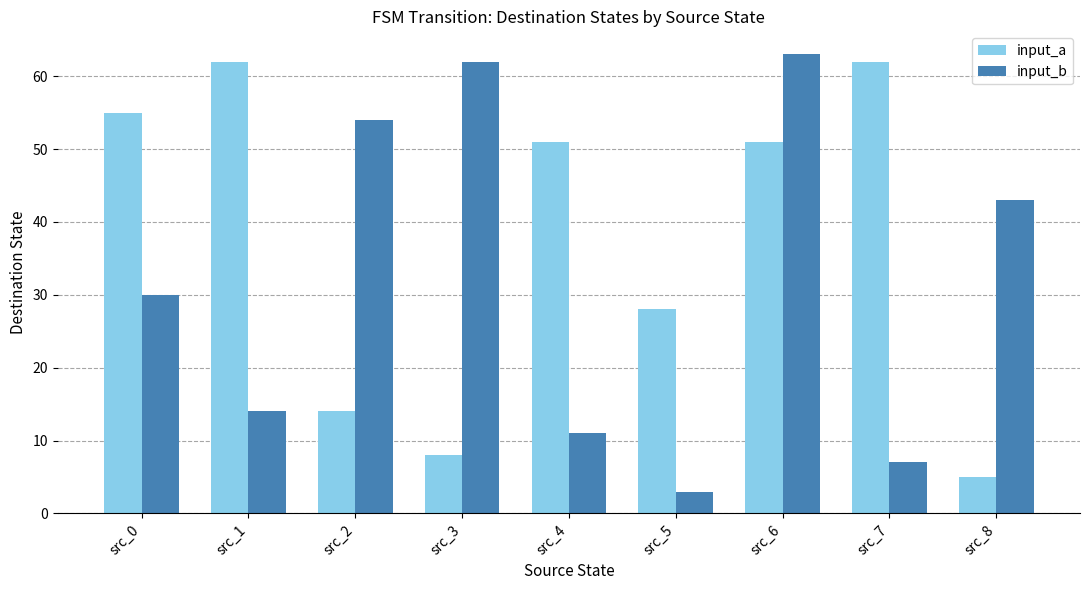

What is the difference between the highest and lowest values at src_5?

25